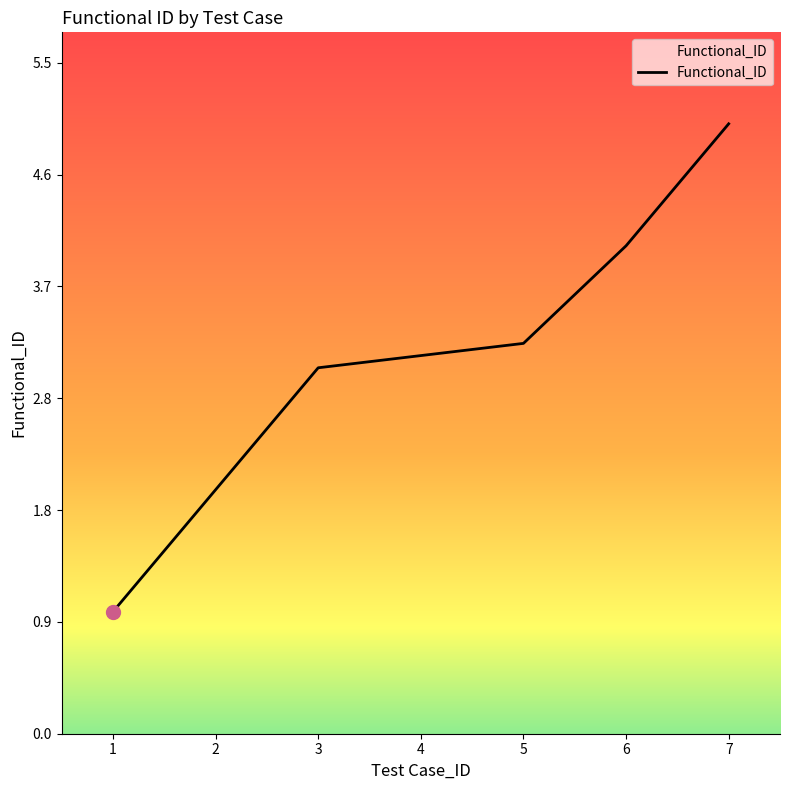

What is the difference between the values at 6 and 2?

2.0